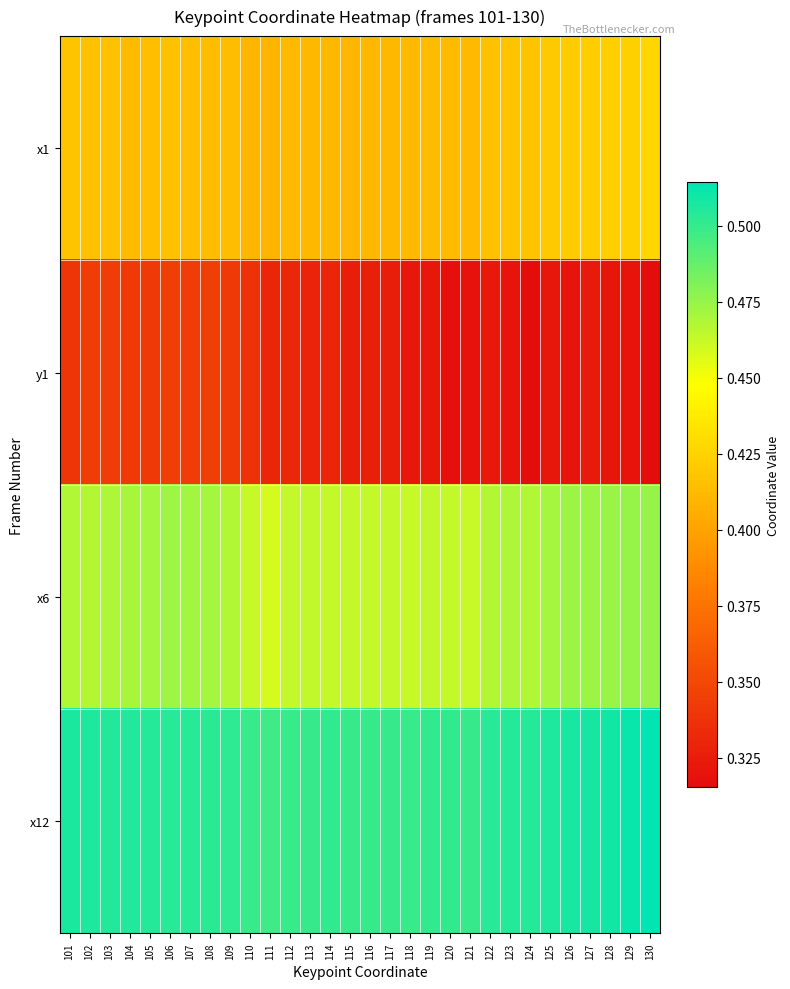

Reading right to left, extract all data points from this chart.

x1: 130=0.4	129=0.4	128=0.4	127=0.4	126=0.4	125=0.4	124=0.4	123=0.4	122=0.4	121=0.4	120=0.4	119=0.4	118=0.4	117=0.4	116=0.4	115=0.4	114=0.4	113=0.4	112=0.4	111=0.4	110=0.4	109=0.4	108=0.4	107=0.4	106=0.4	105=0.4	104=0.4	103=0.4	102=0.4	101=0.4
y1: 130=0.3	129=0.3	128=0.3	127=0.3	126=0.3	125=0.3	124=0.3	123=0.3	122=0.3	121=0.3	120=0.3	119=0.3	118=0.3	117=0.3	116=0.3	115=0.3	114=0.3	113=0.3	112=0.3	111=0.3	110=0.3	109=0.3	108=0.3	107=0.3	106=0.3	105=0.3	104=0.3	103=0.3	102=0.3	101=0.3
x6: 130=0.5	129=0.5	128=0.5	127=0.5	126=0.5	125=0.5	124=0.5	123=0.5	122=0.5	121=0.5	120=0.5	119=0.5	118=0.5	117=0.5	116=0.5	115=0.5	114=0.5	113=0.5	112=0.5	111=0.5	110=0.5	109=0.5	108=0.5	107=0.5	106=0.5	105=0.5	104=0.5	103=0.5	102=0.5	101=0.5
x12: 130=0.5	129=0.5	128=0.5	127=0.5	126=0.5	125=0.5	124=0.5	123=0.5	122=0.5	121=0.5	120=0.5	119=0.5	118=0.5	117=0.5	116=0.5	115=0.5	114=0.5	113=0.5	112=0.5	111=0.5	110=0.5	109=0.5	108=0.5	107=0.5	106=0.5	105=0.5	104=0.5	103=0.5	102=0.5	101=0.5